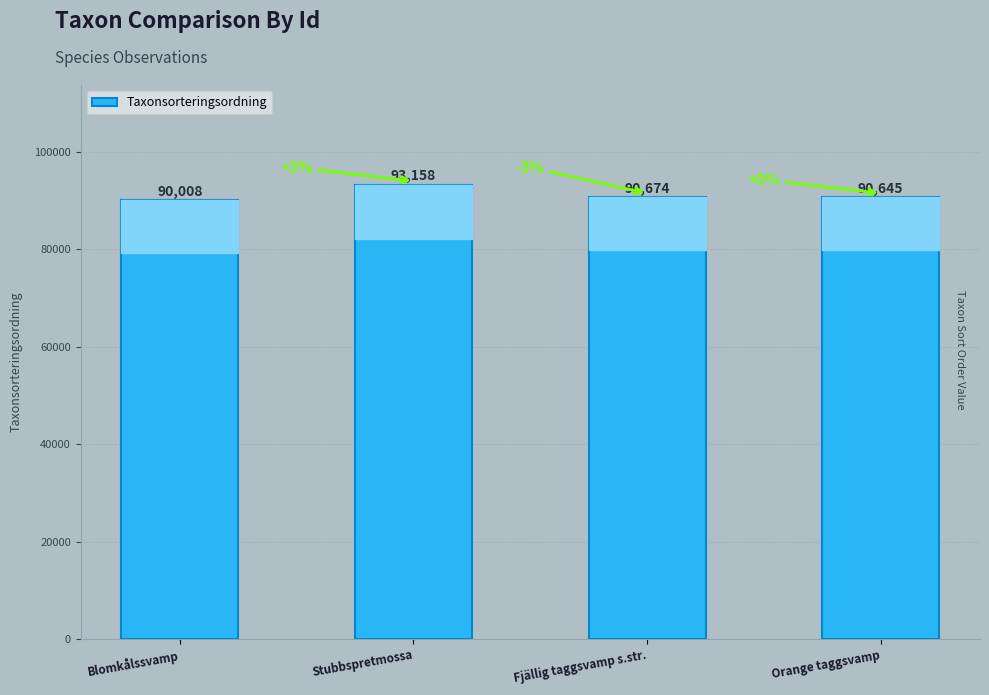

What is the change in value from Stubbspretmossa to Orange taggsvamp?

-2513